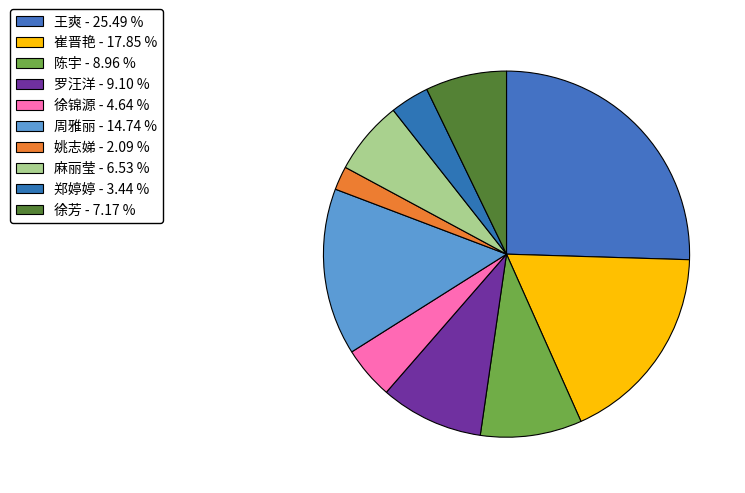

The 麻丽莹 slice represents 7% of the pie. True or false?

True